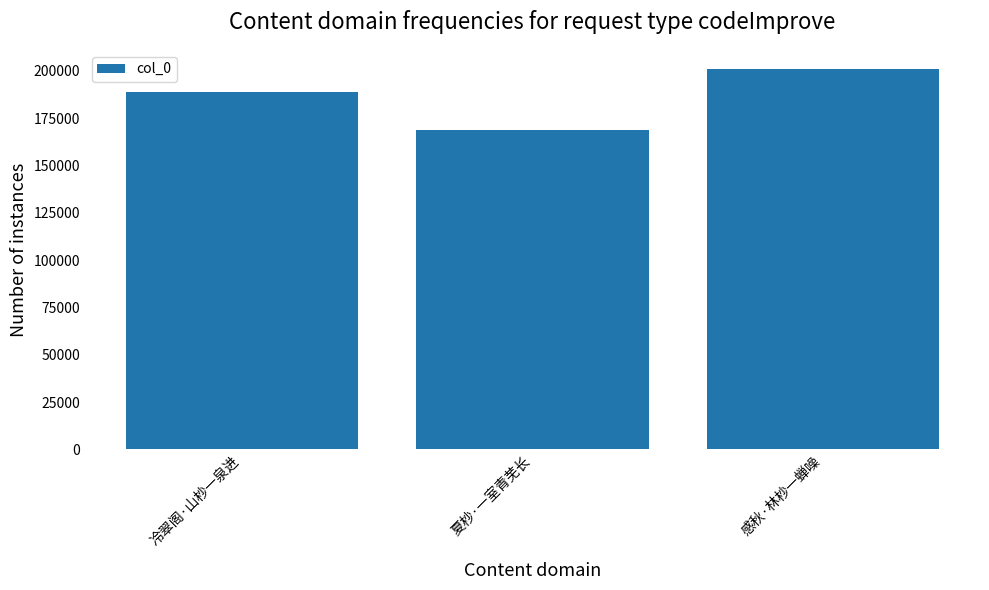

How many data points are less than 188854?

1